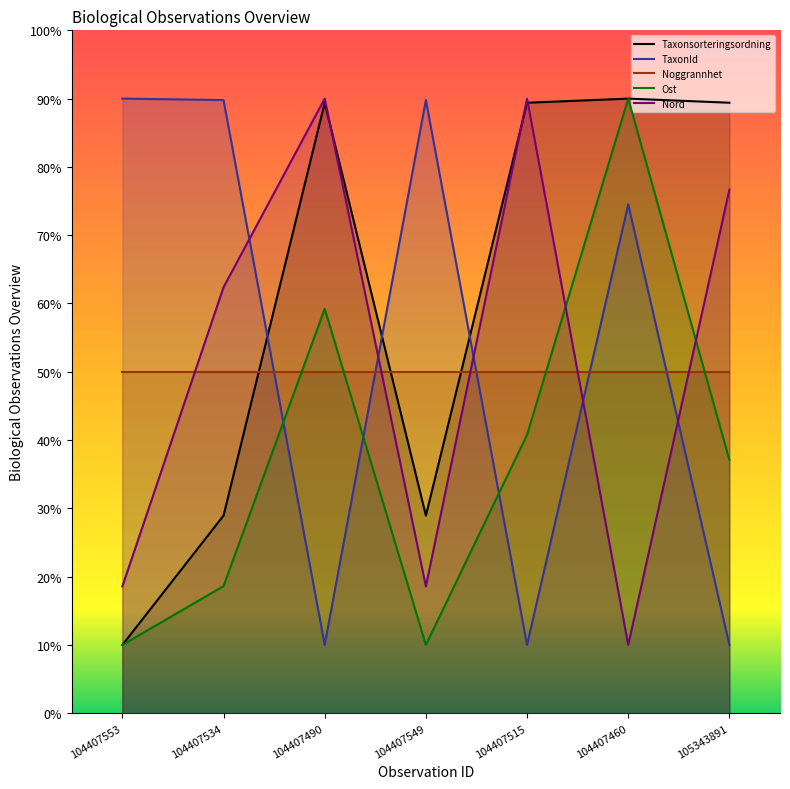

How many lines are shown in the chart?

5